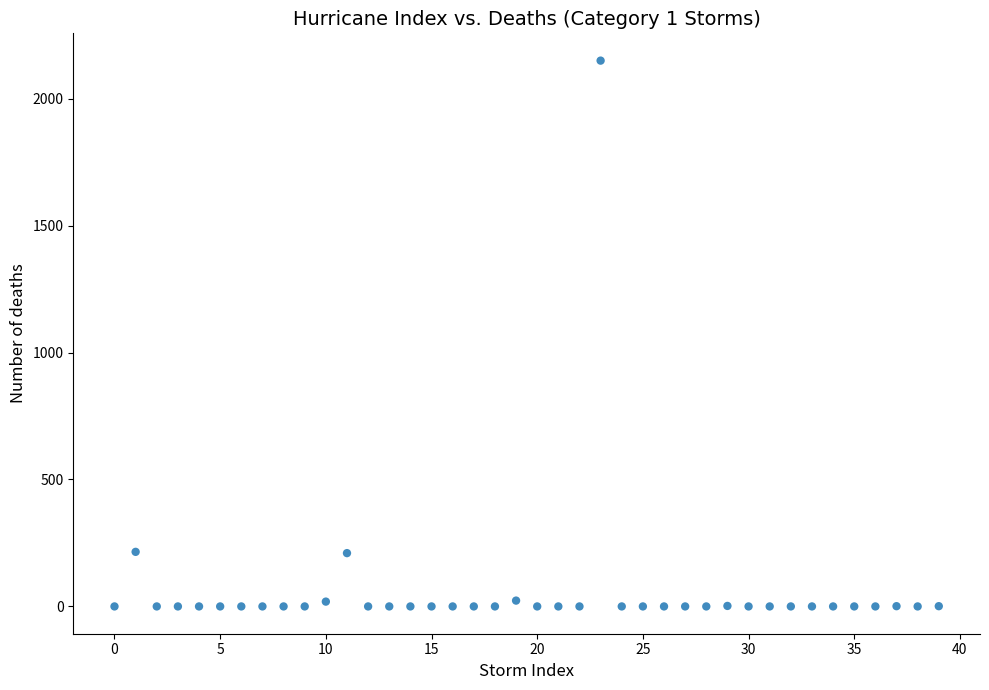

What is the range of Y values (max minus min)?

2150